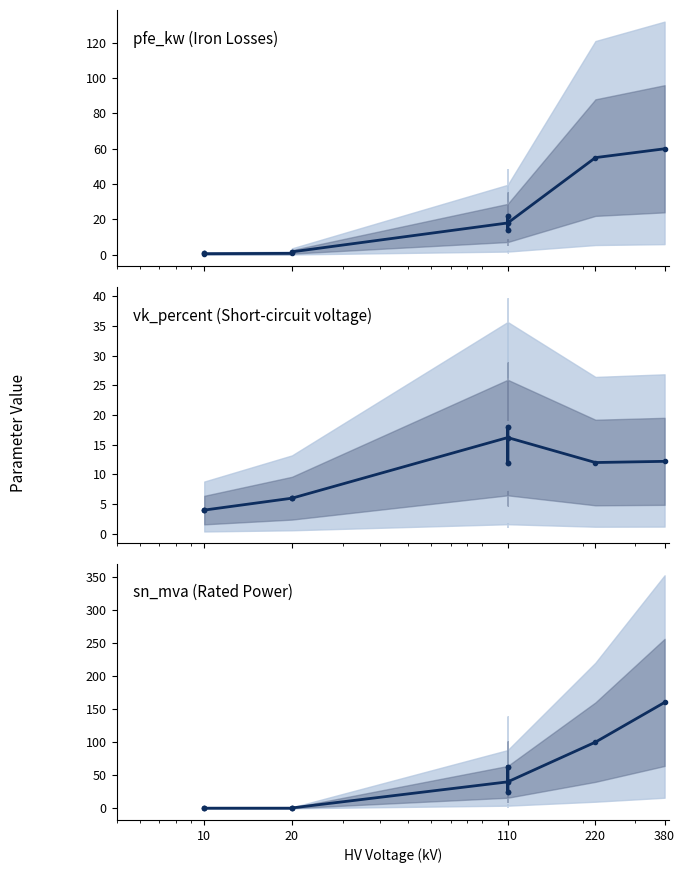

Which series ends up on top after the final intersection of sn_mva and vk_percent?

sn_mva